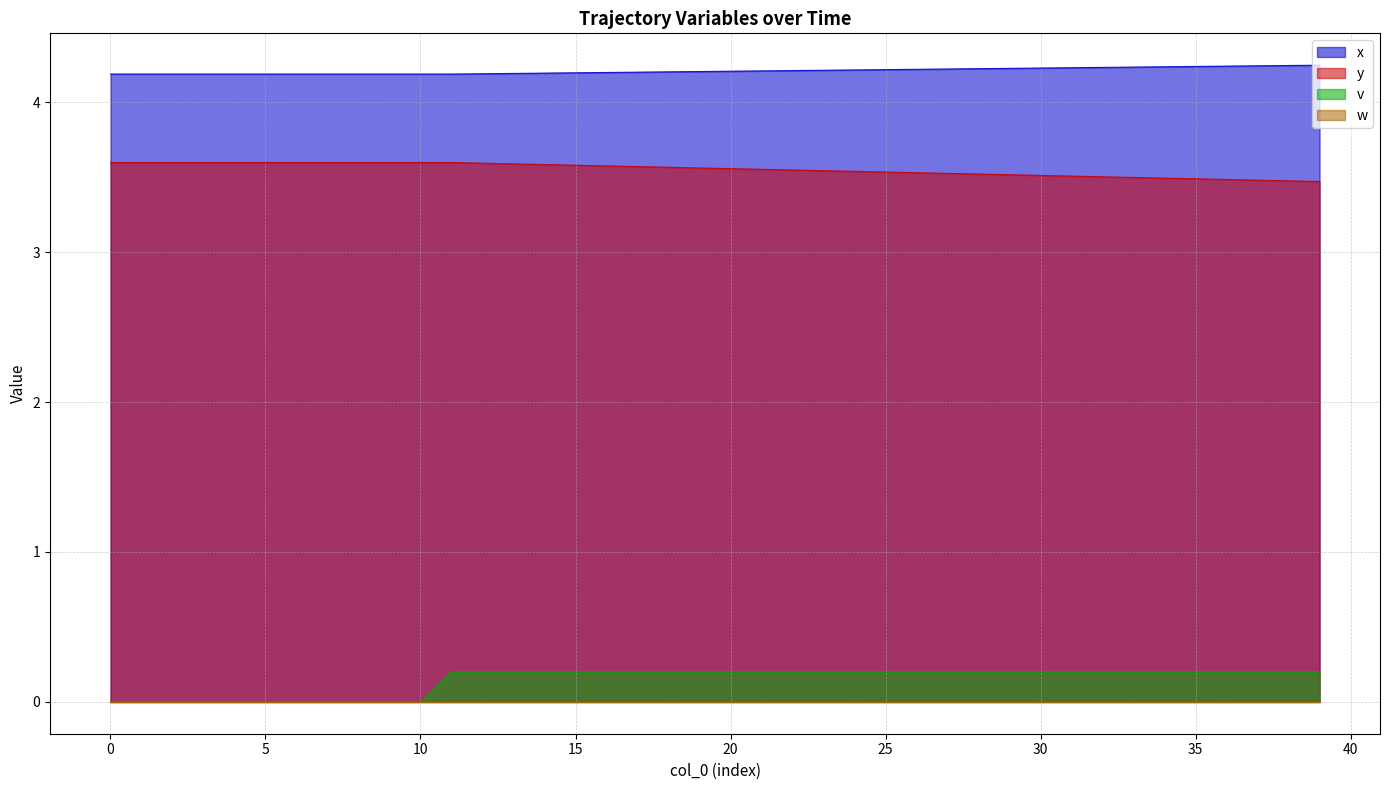

Between 20 and 25, which series saw the biggest shift?

y